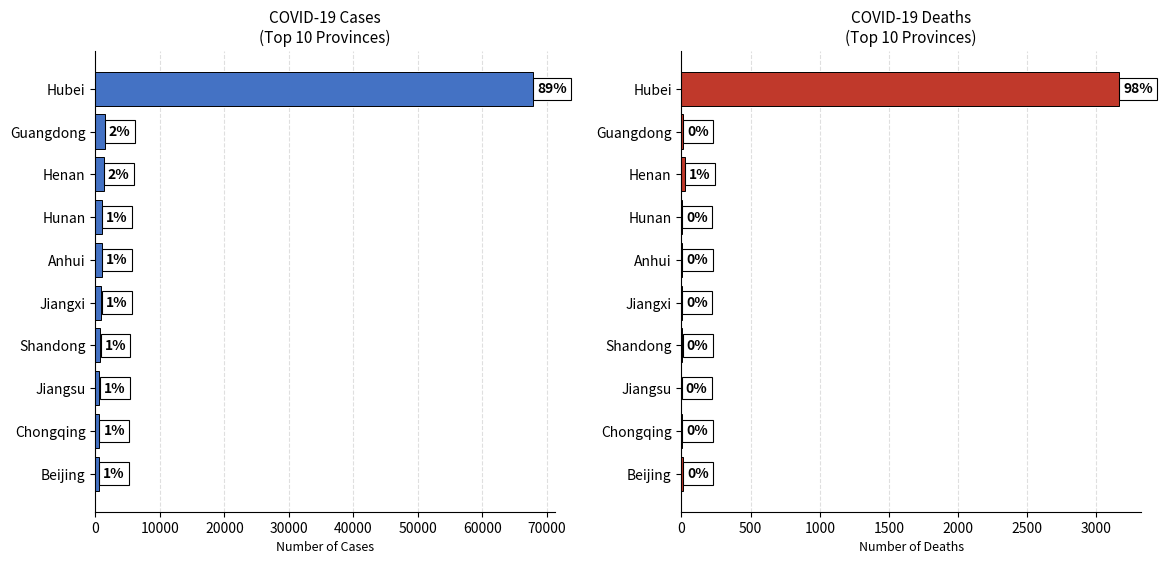

What position from the left is Jiangxi?

6